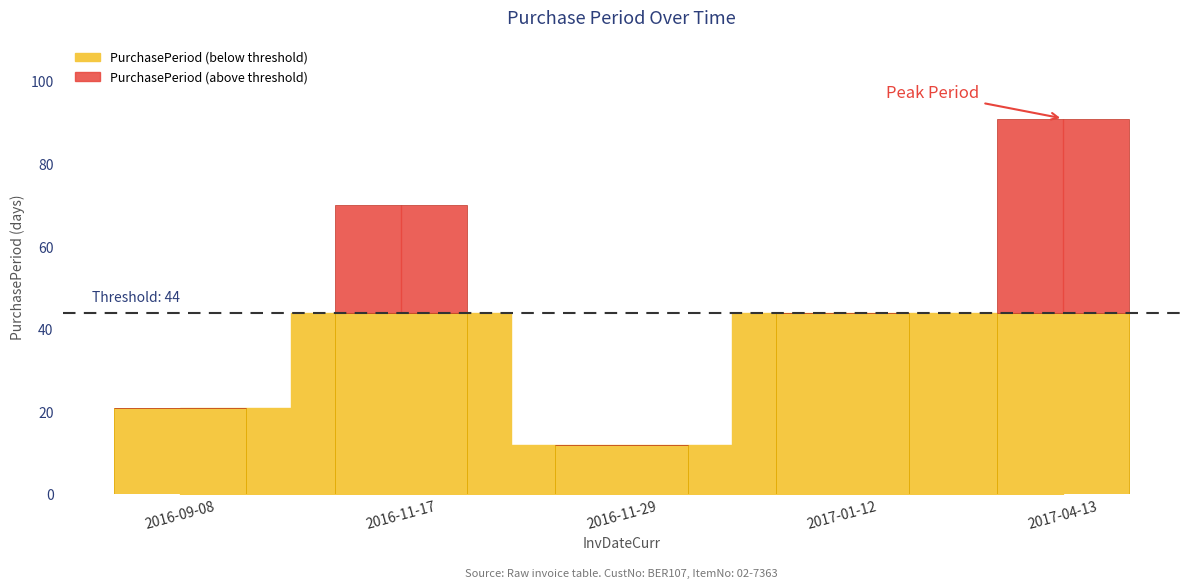

What is the change in value from 2016-09-08 to 2017-01-12?

+23